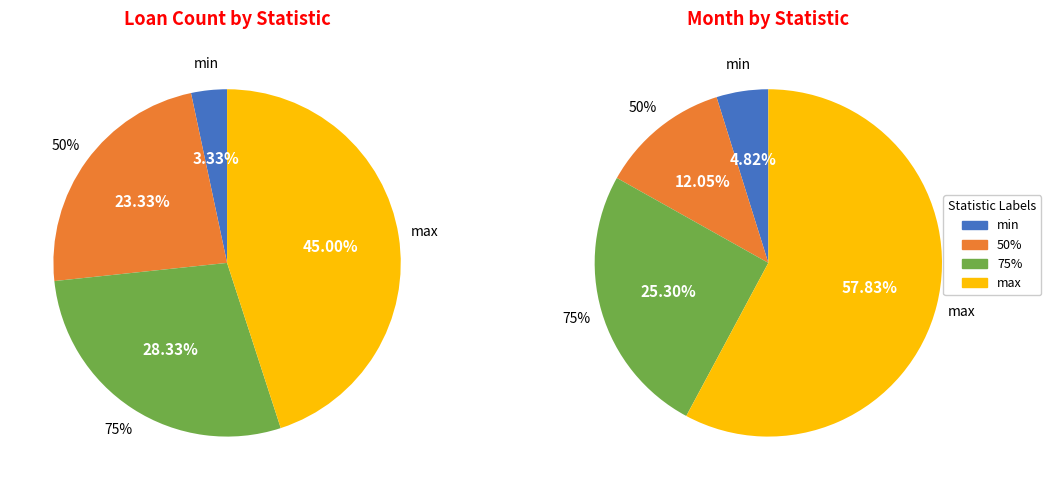

To the nearest percent, what is the combined percentage of min and 75%?

32%